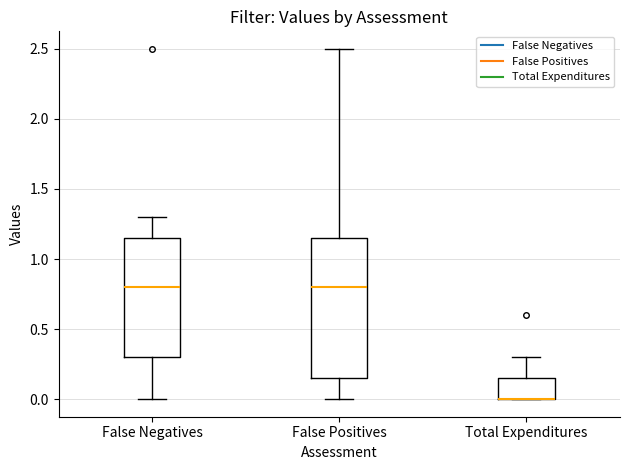

Where is the upper edge of the box for Total Expenditures on the y-axis? The values are not printed on the chart, so give them approximately, as read against the axis.

0.15